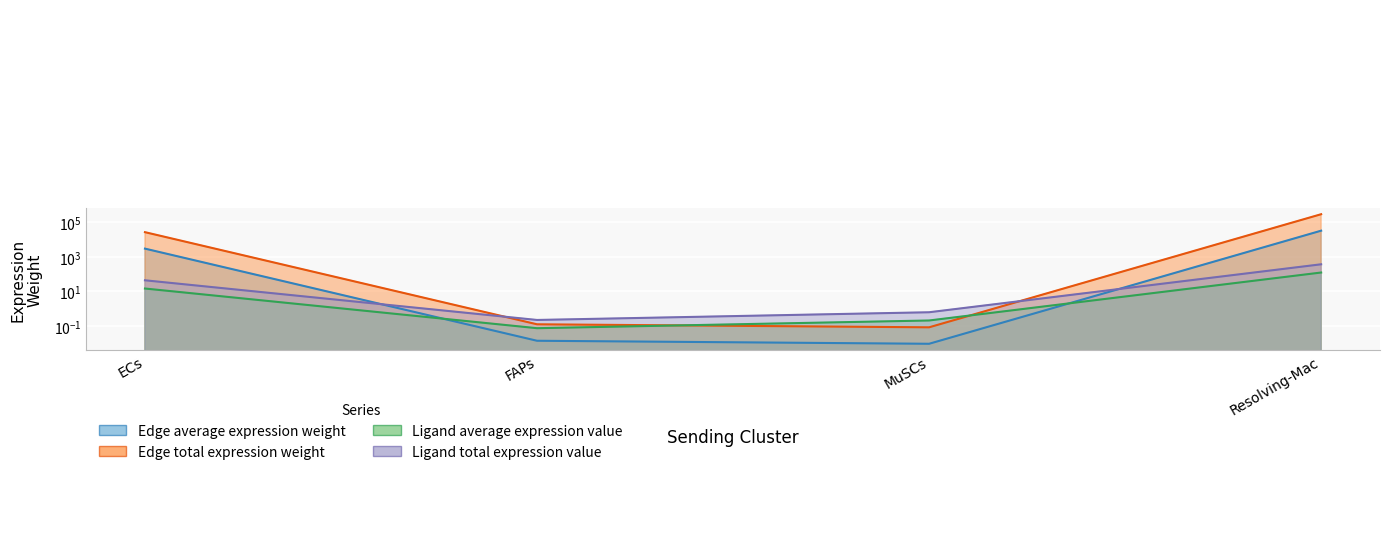

How many data points in Ligand total expression value are less than 44?

2